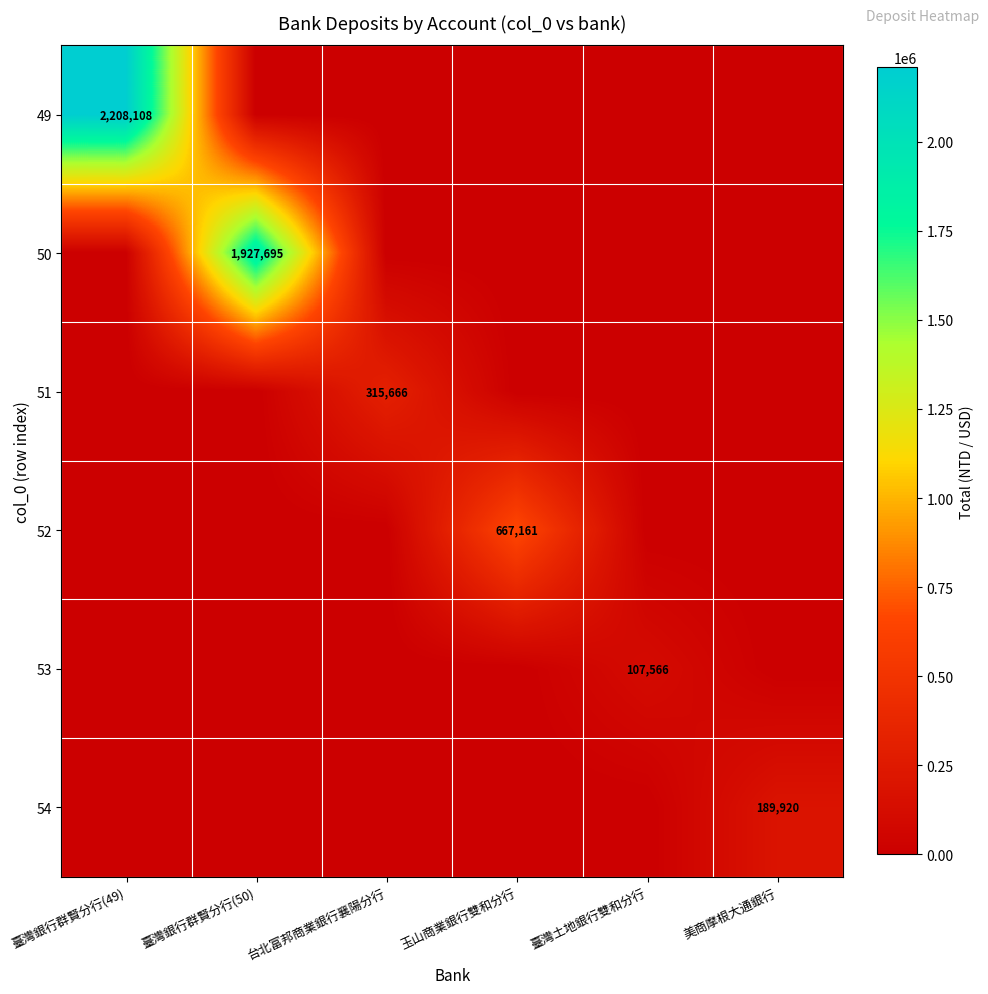

True or false: 50 has a value of 1034312 at 臺灣銀行群賢分行(50).

False